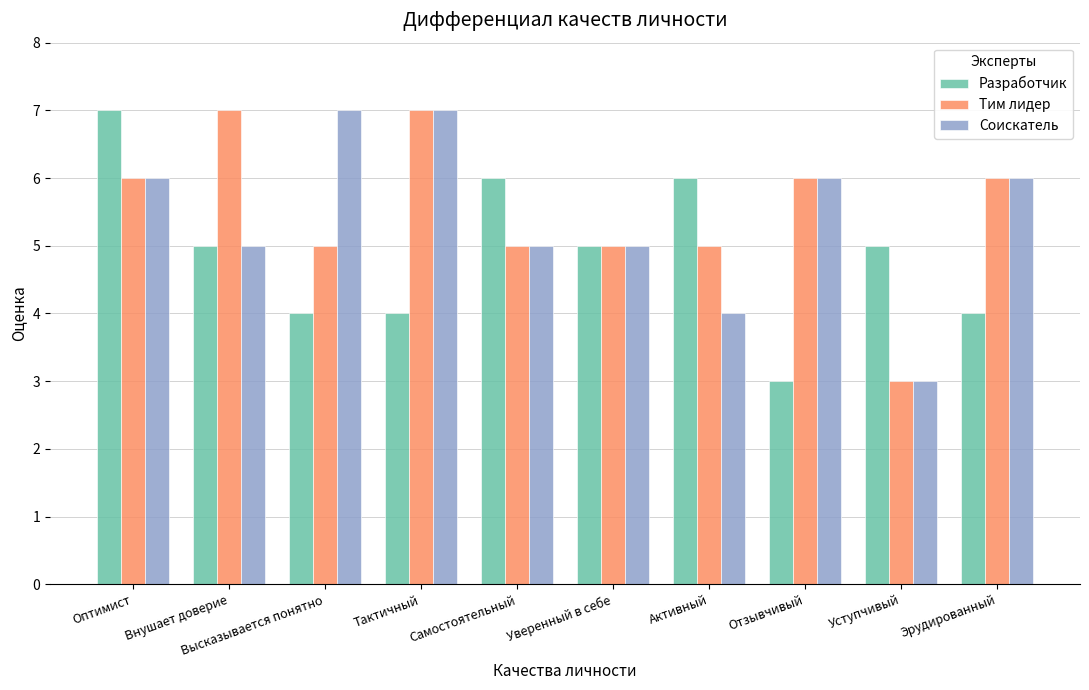

Which series changed the most between Оптимист and Отзывчивый?

Разработчик